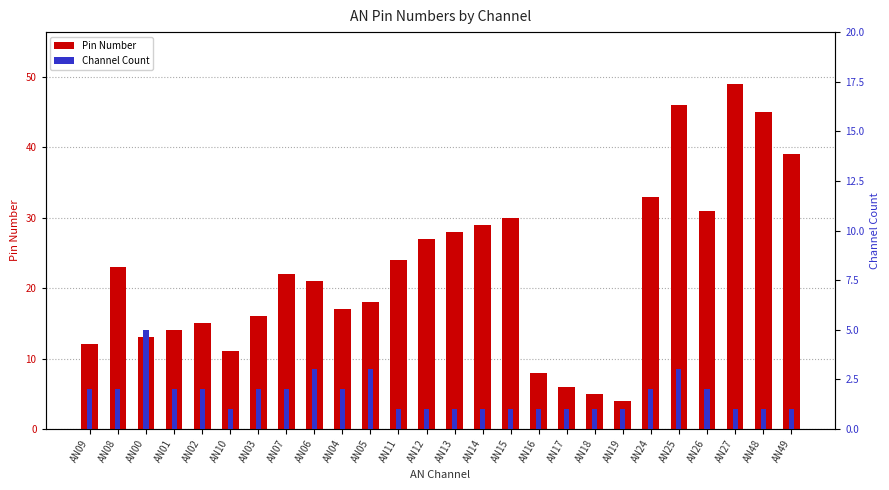

At which label is Channel Count closest to 3?

AN06